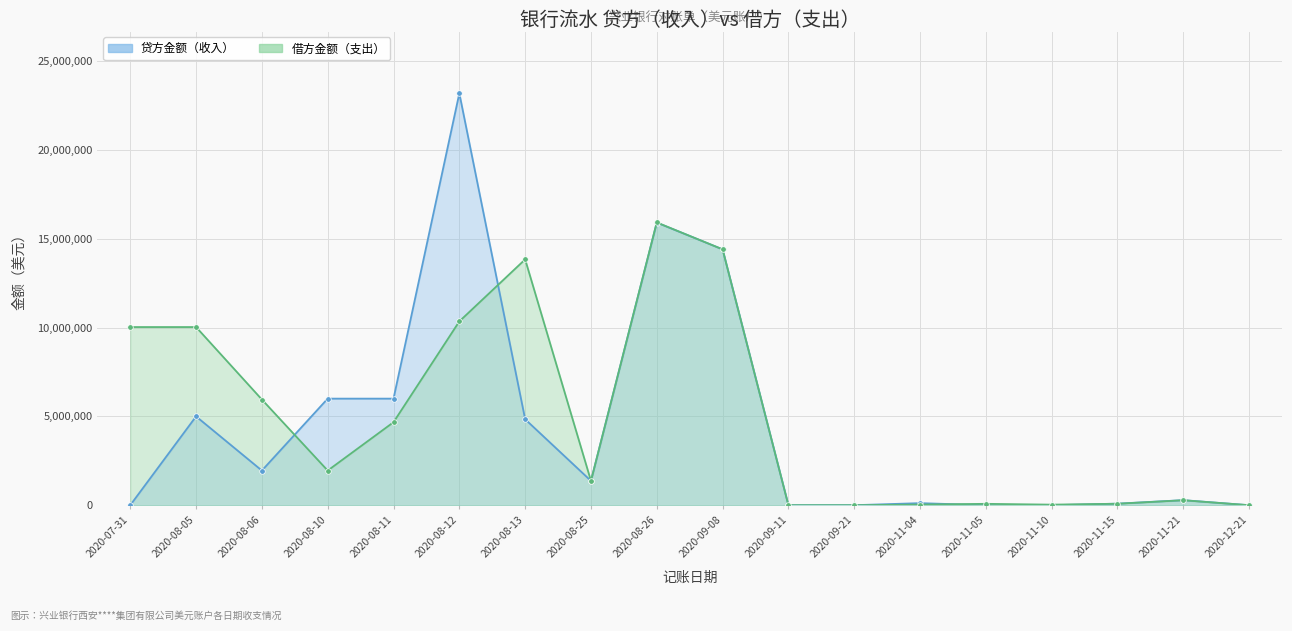

How many values in the 借方金额（支出） series are below 1950000?

9